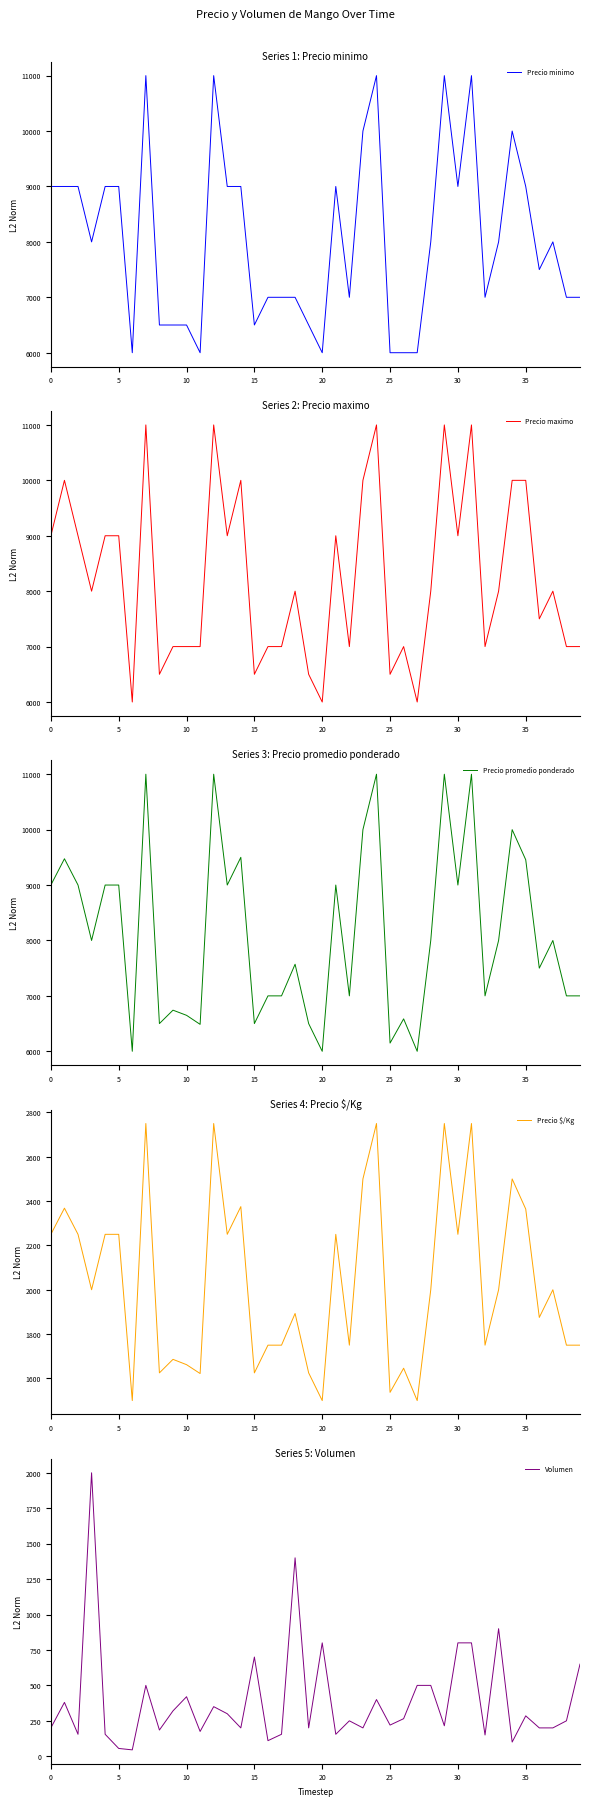

What is the lowest value of the Precio minimo series?

6000